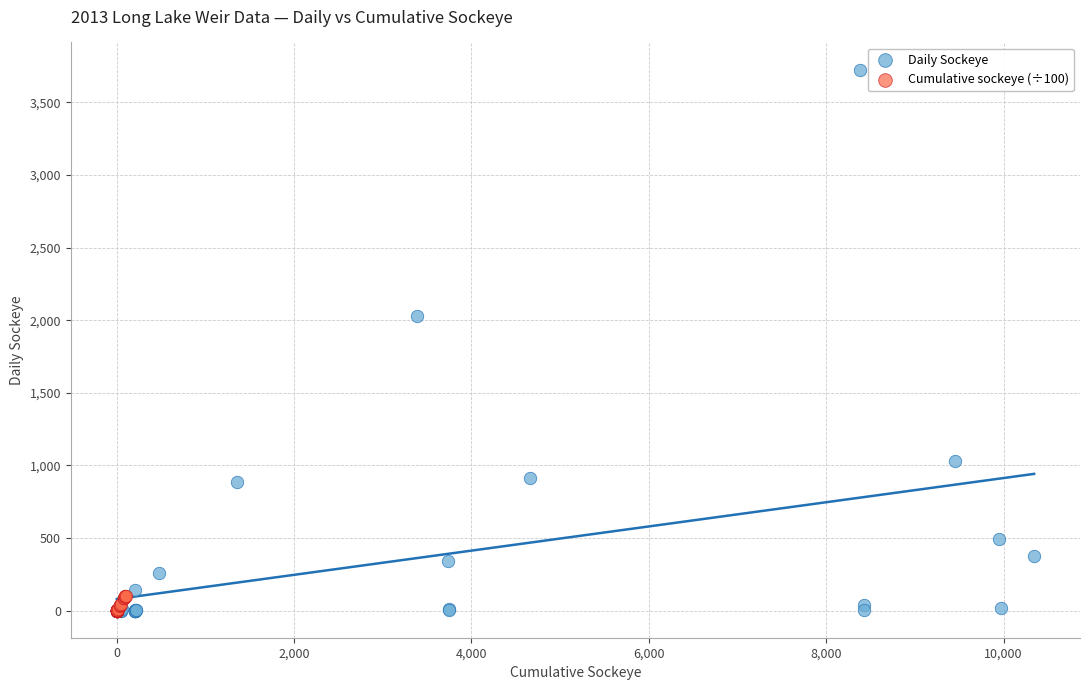

Which series has the widest spread of Y values?

Daily Sockeye